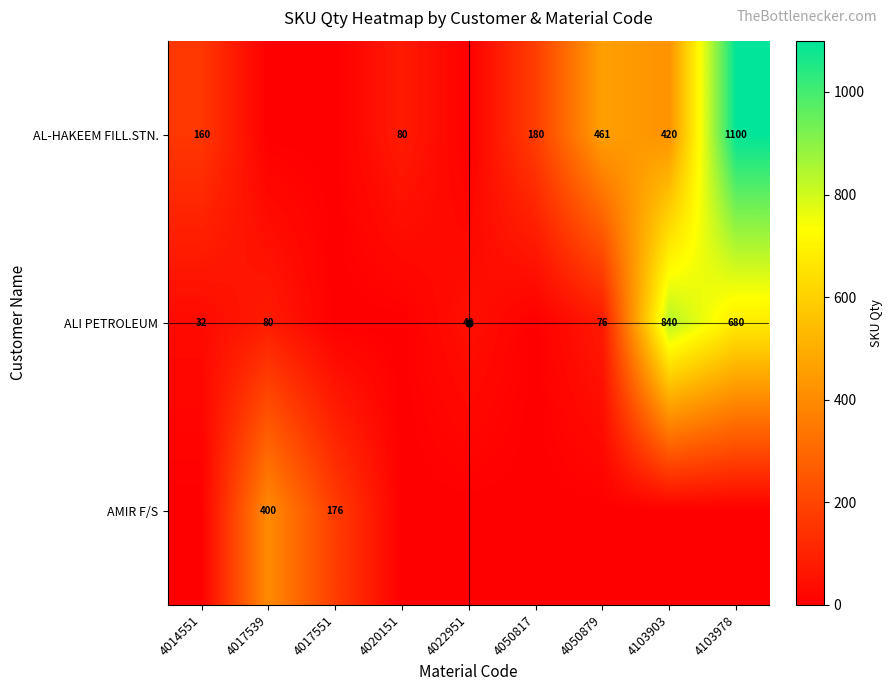

True or false: AL-HAKEEM FILL.STN. has a value of 37.8 at 4014551.

False